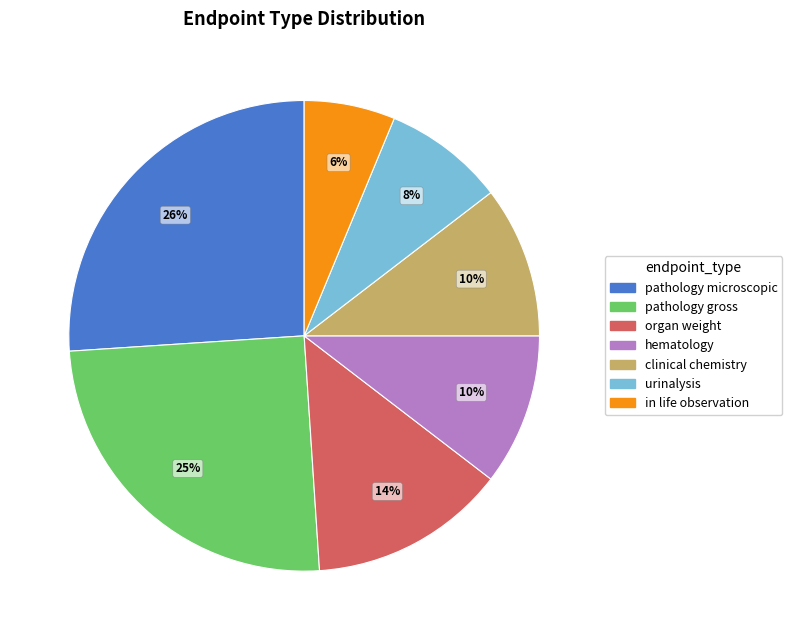

Does pathology microscopic account for over 50% of the chart?

No